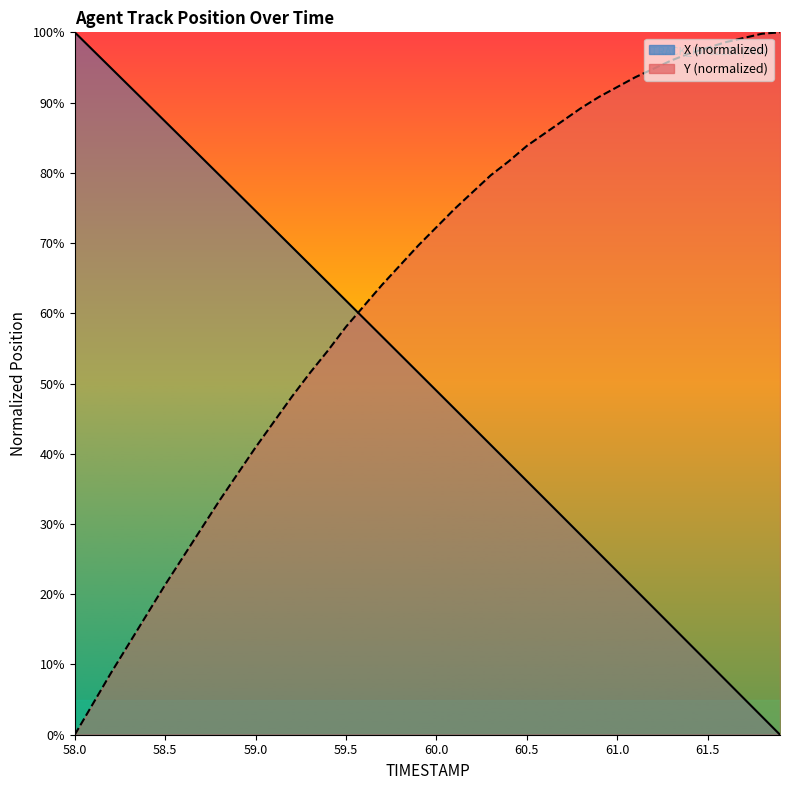

What is the value of the Y point at the 31st from the left?

92.2